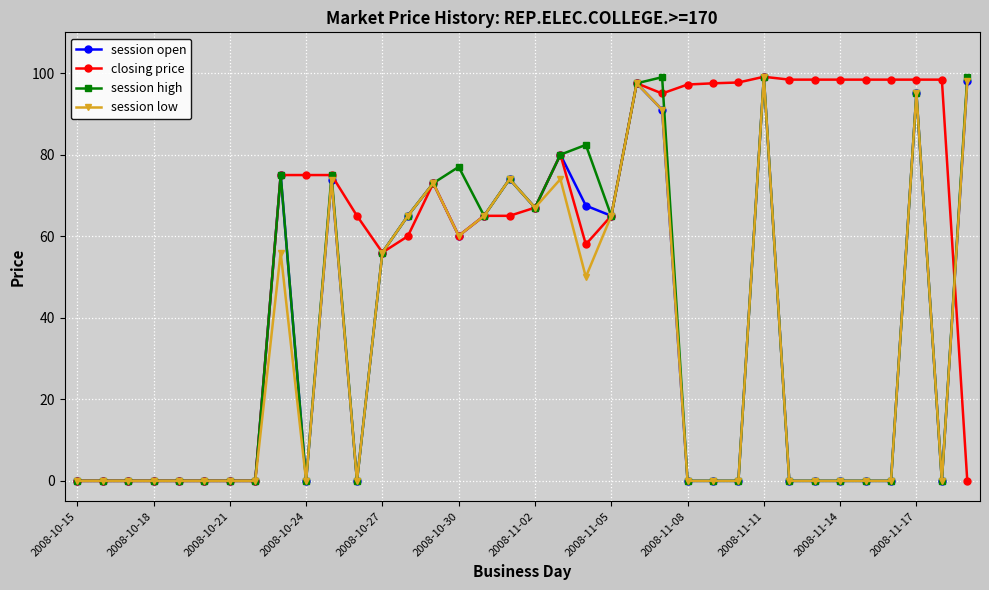

How many series are shown in this chart?

4